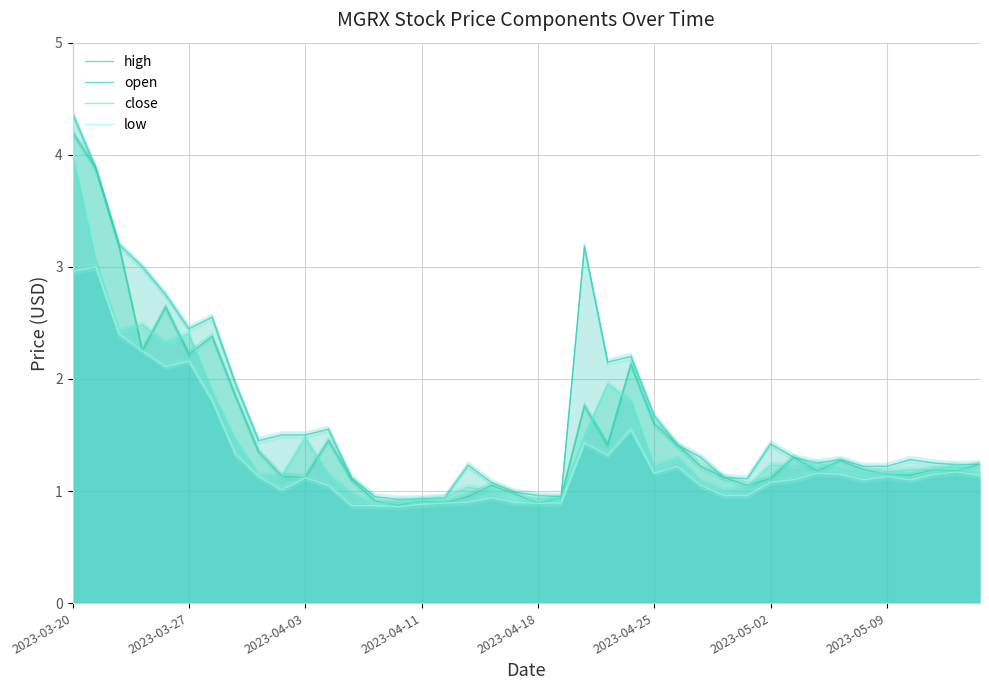

The value of high at 31 is 1.3. True or false?

True